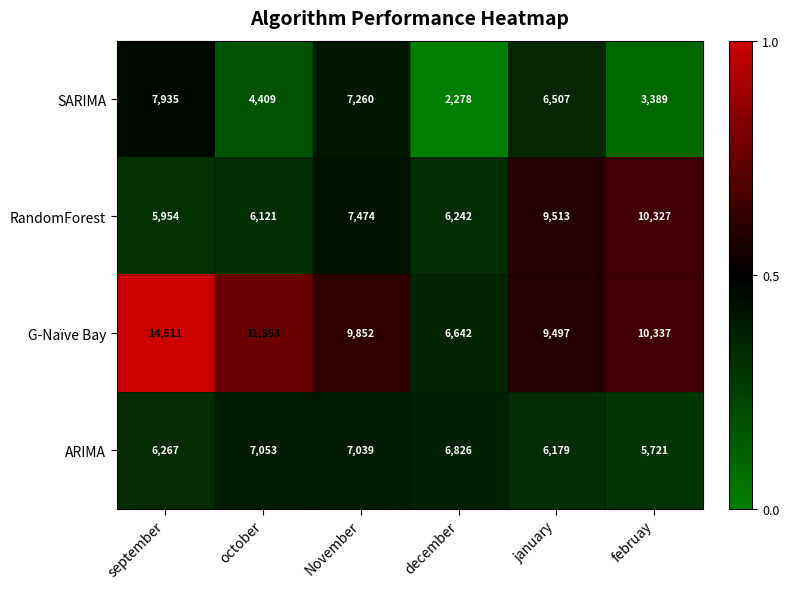

Which category has the highest value in the G-Naïve Bay series?

september